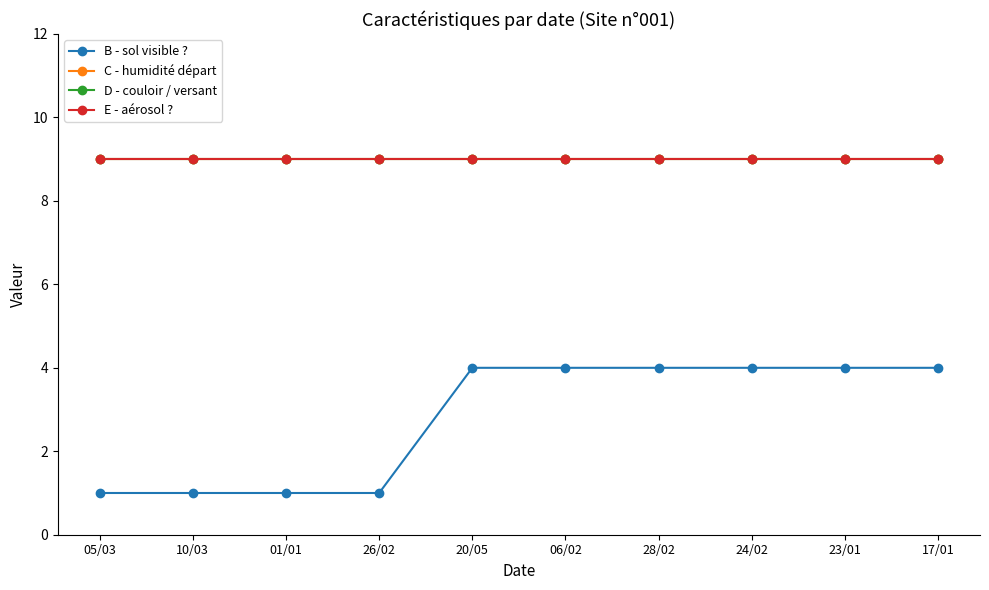

Does the chart have visible grid lines?

No